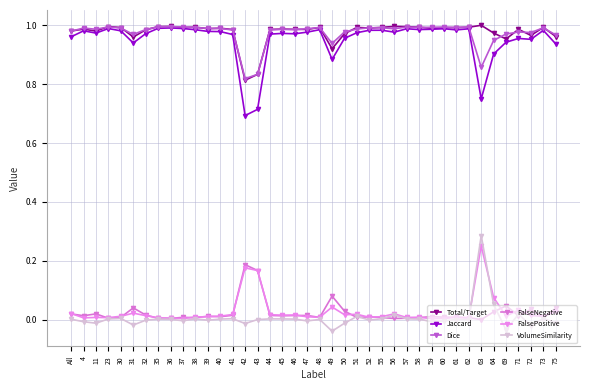

What is the value of the Dice point at the 40th from the left?

1.0